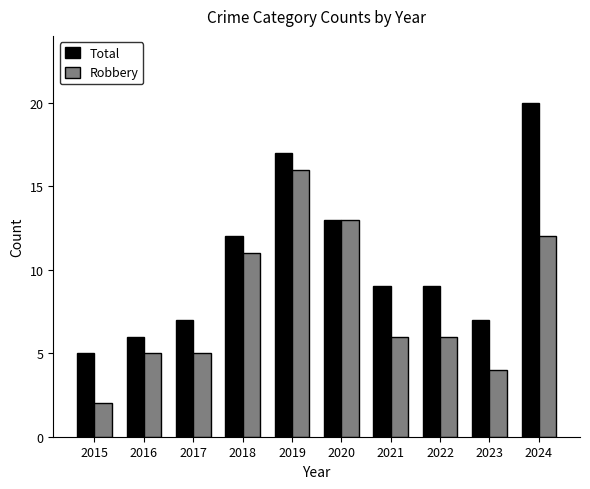

At which category is the sum across all series the highest?

2019